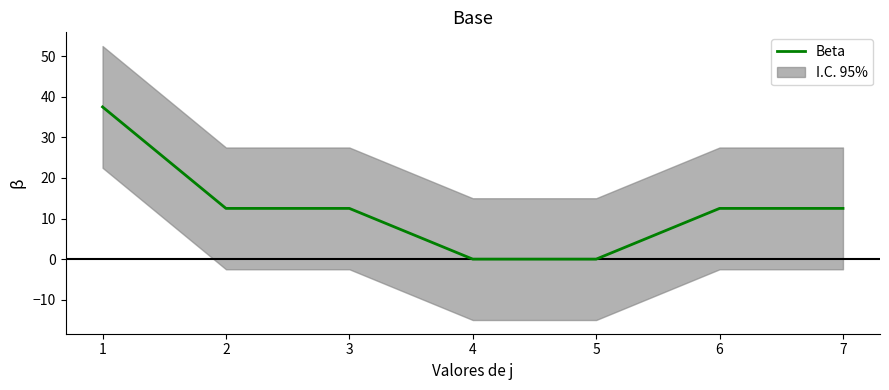

List the labels in order of value, smallest first.

4, 5, 2, 3, 6, 7, 1